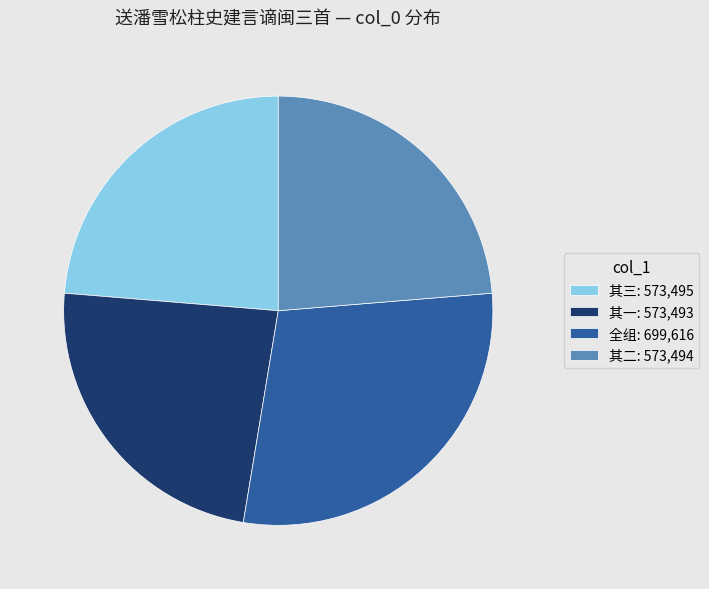

Does 其三: 573,495 account for over 50% of the chart?

No